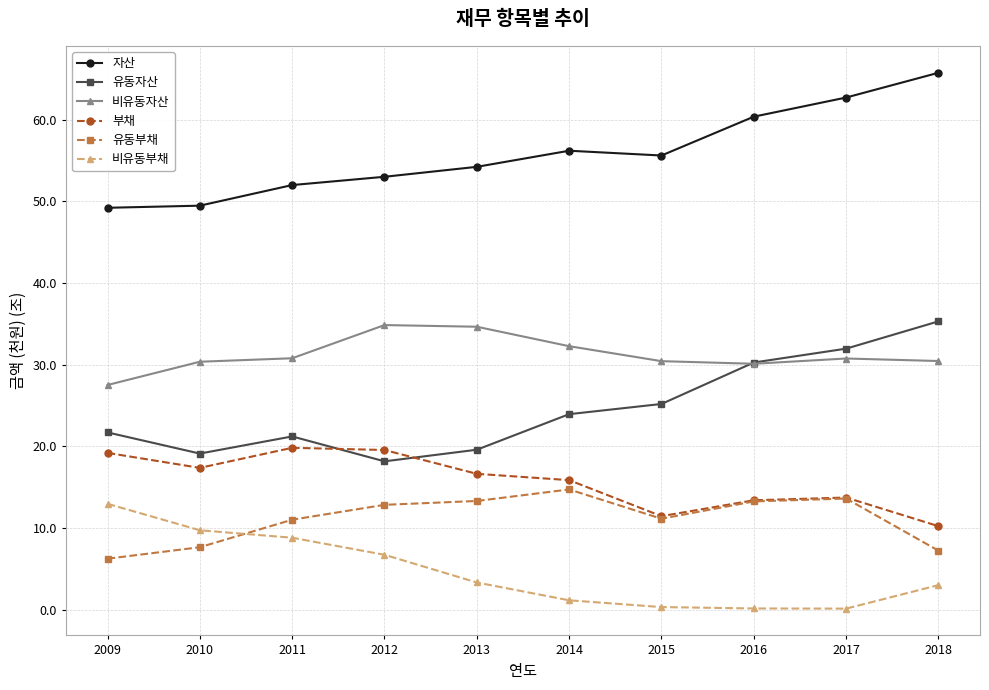

True or false: 자산 has more than 0 interior local peaks.

True